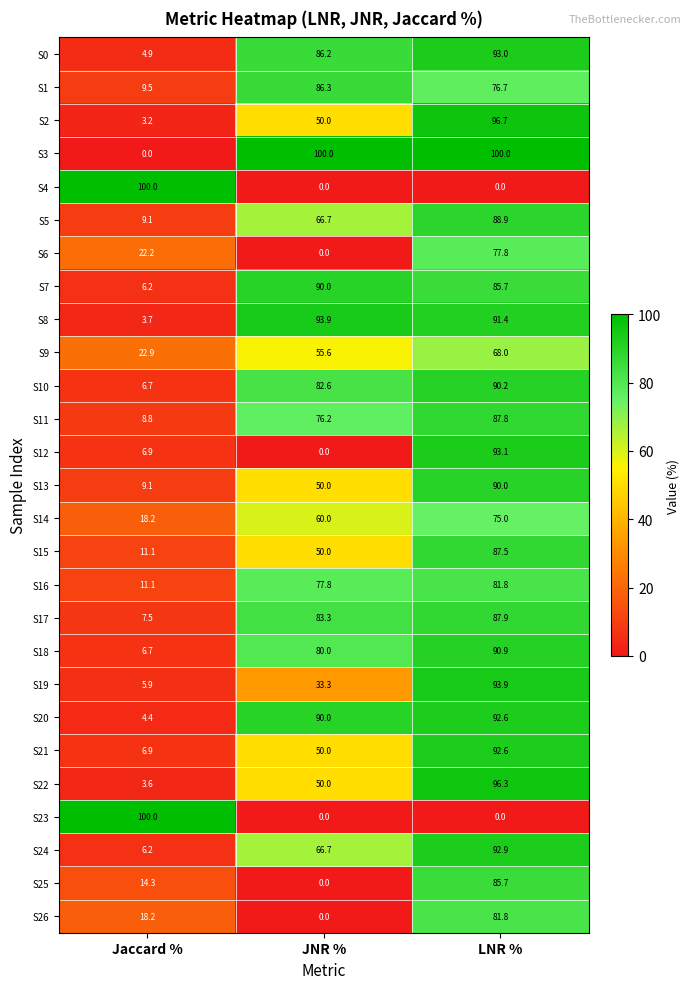

List the labels in order of S17 value, largest first.

LNR %, JNR %, Jaccard %